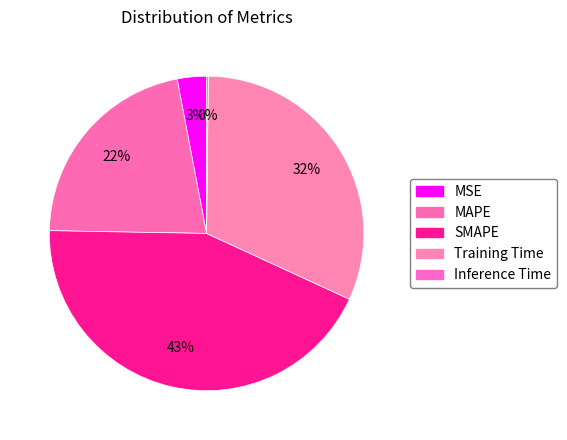

To the nearest percent, what percentage of the pie is MAPE?

22%